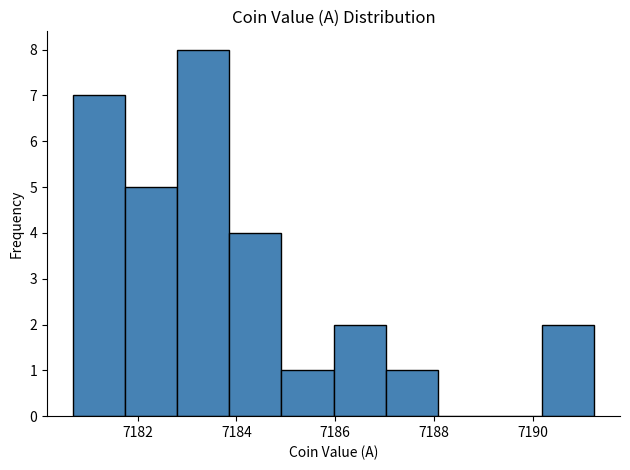

Over which range of the x-axis is the bar tallest?

7182.8 to 7183.8